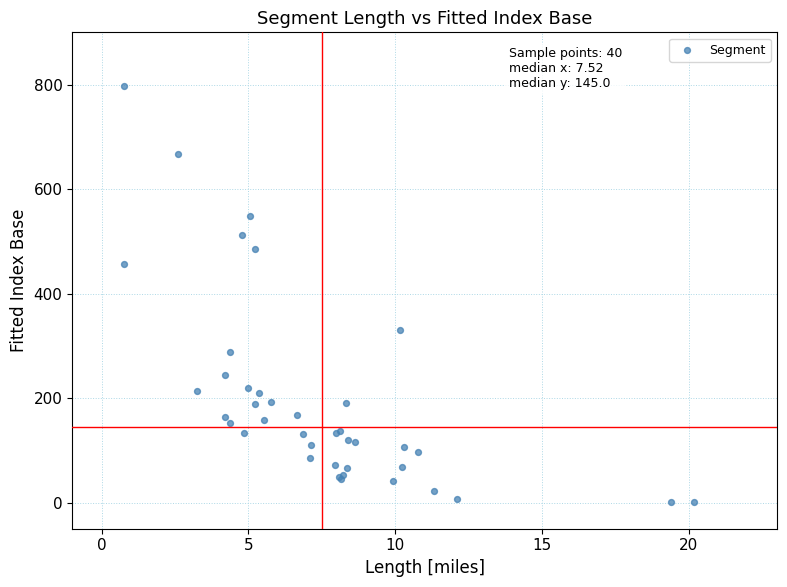

What Y value in the scatter plot is closest to 399?

456